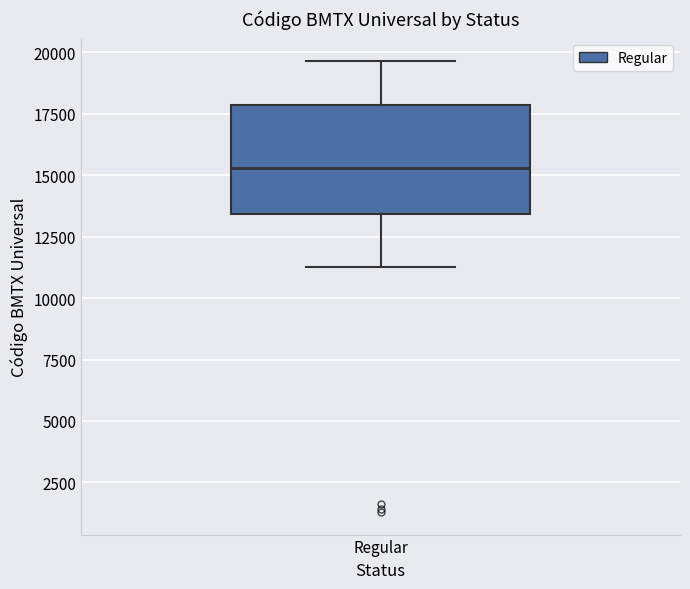

Where does the lower whisker of the box for Regular end on the y-axis? The values are not printed on the chart, so give them approximately, as read against the axis.

11500